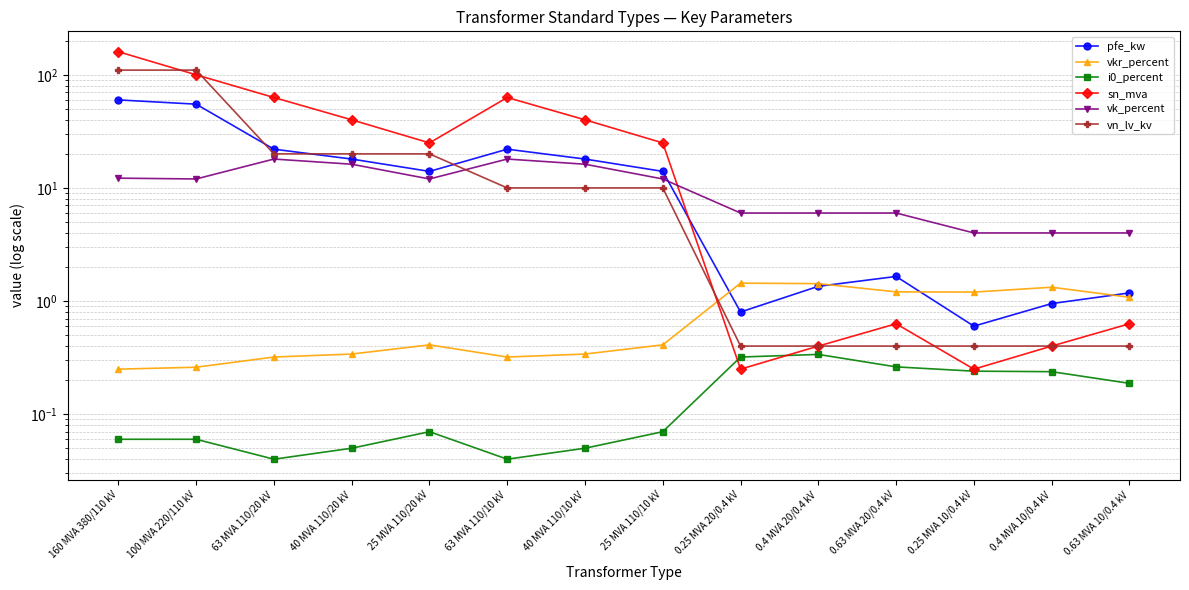

How many values in the pfe_kw series are below 14?

6